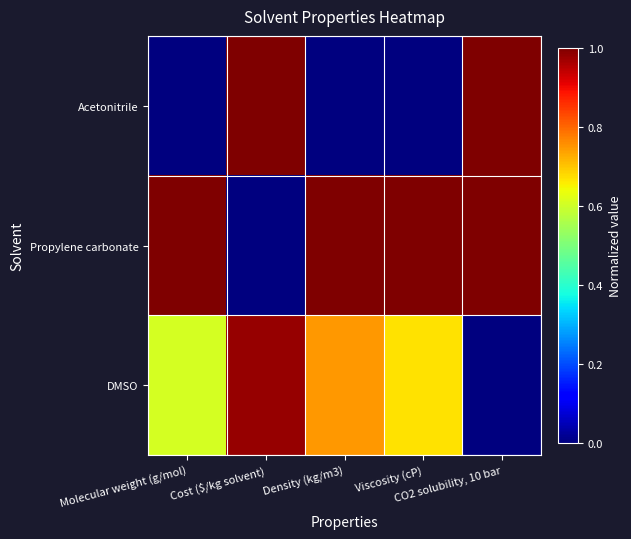

Reading left to right, list all the values displayed in this chart.

Acetonitrile: Molecular weight (g/mol)=0.0	Cost ($/kg solvent)=1.0	Density (kg/m3)=0.0	Viscosity (cP)=0.0	CO2 solubility, 10 bar=1.0
Propylene carbonate: Molecular weight (g/mol)=1.0	Cost ($/kg solvent)=0.0	Density (kg/m3)=1.0	Viscosity (cP)=1.0	CO2 solubility, 10 bar=1.0
DMSO: Molecular weight (g/mol)=0.6	Cost ($/kg solvent)=1.0	Density (kg/m3)=0.7	Viscosity (cP)=0.7	CO2 solubility, 10 bar=0.0